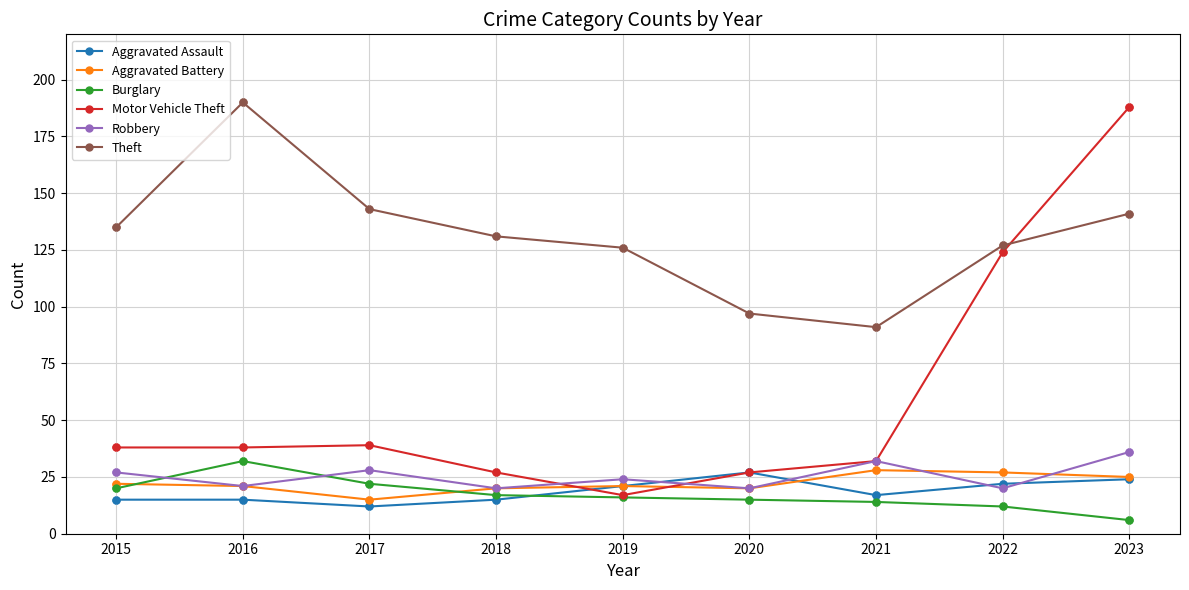

Which series has the largest range (max minus min)?

Motor Vehicle Theft